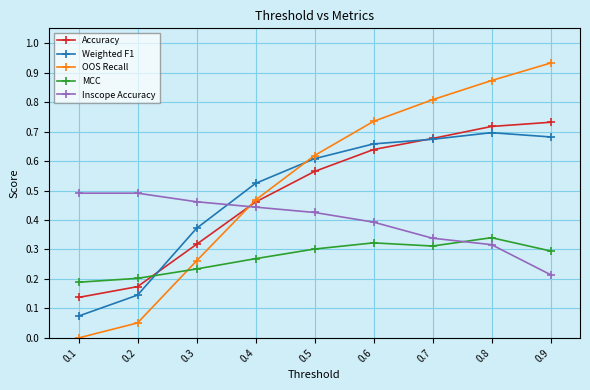

Rank the series at 0.9 from highest to lowest value.

OOS Recall, Accuracy, Weighted F1, MCC, Inscope Accuracy